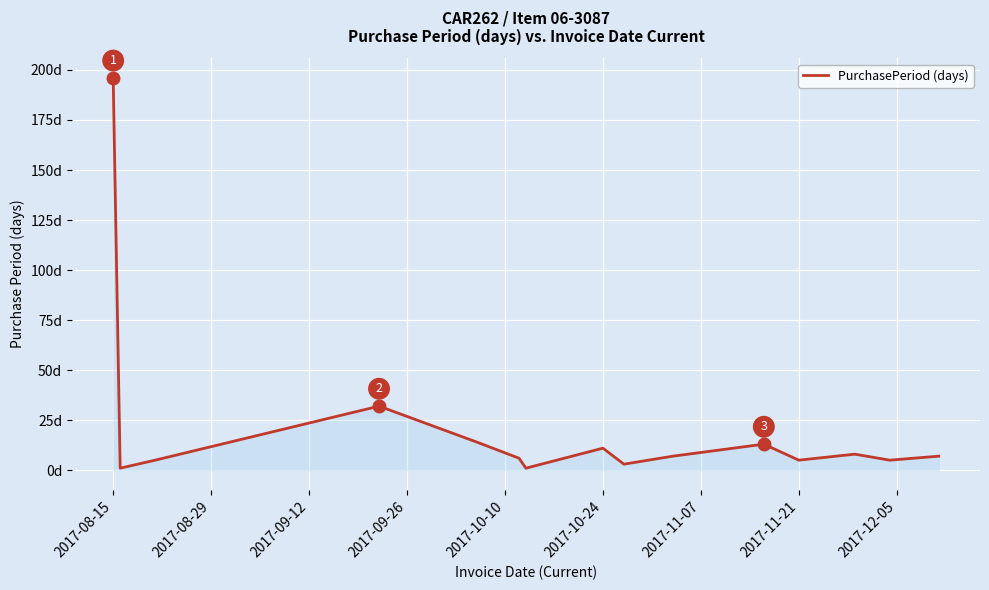

What is the sum of all values?

314